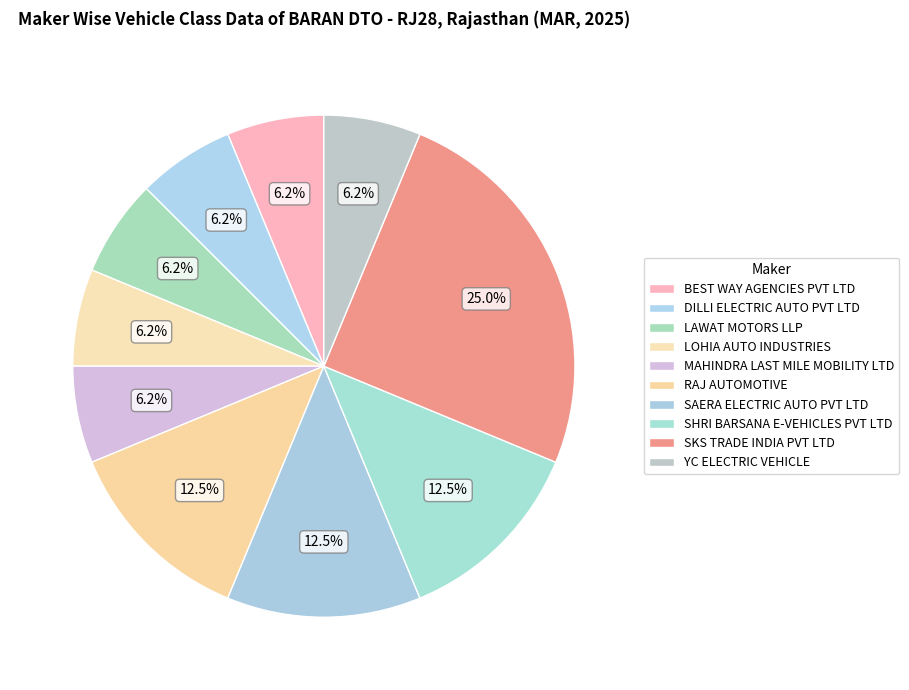

The LOHIA AUTO INDUSTRIES slice represents 1% of the pie. True or false?

False